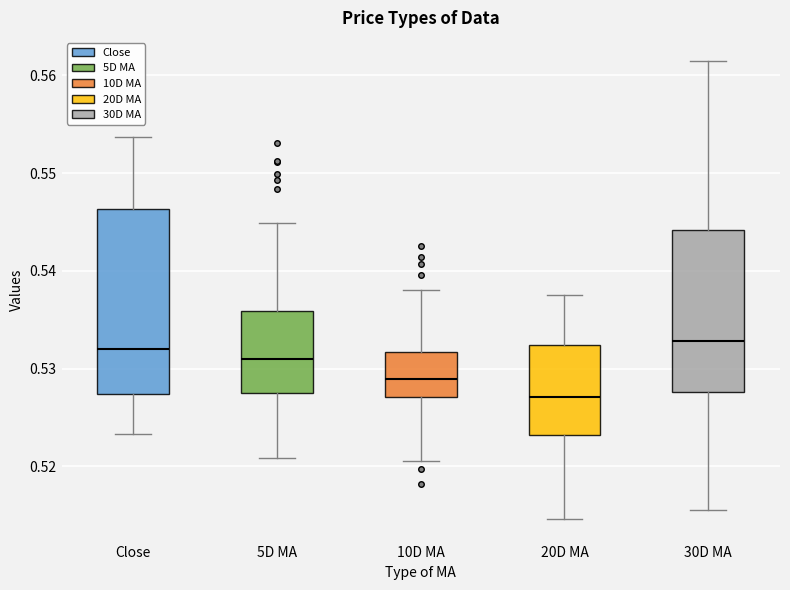

Reading left to right, read every box against the y-axis: the position of its median line, the range the box covers, and the ends of its whiskers. The values are not printed on the chart, so give them approximately, as read against the axis.

Close: median 0.532, box 0.527 to 0.546, whiskers 0.523 to 0.554
5D MA: median 0.531, box 0.528 to 0.536, whiskers 0.521 to 0.545
10D MA: median 0.529, box 0.527 to 0.532, whiskers 0.521 to 0.538
20D MA: median 0.527, box 0.523 to 0.532, whiskers 0.515 to 0.538
30D MA: median 0.533, box 0.528 to 0.544, whiskers 0.516 to 0.561